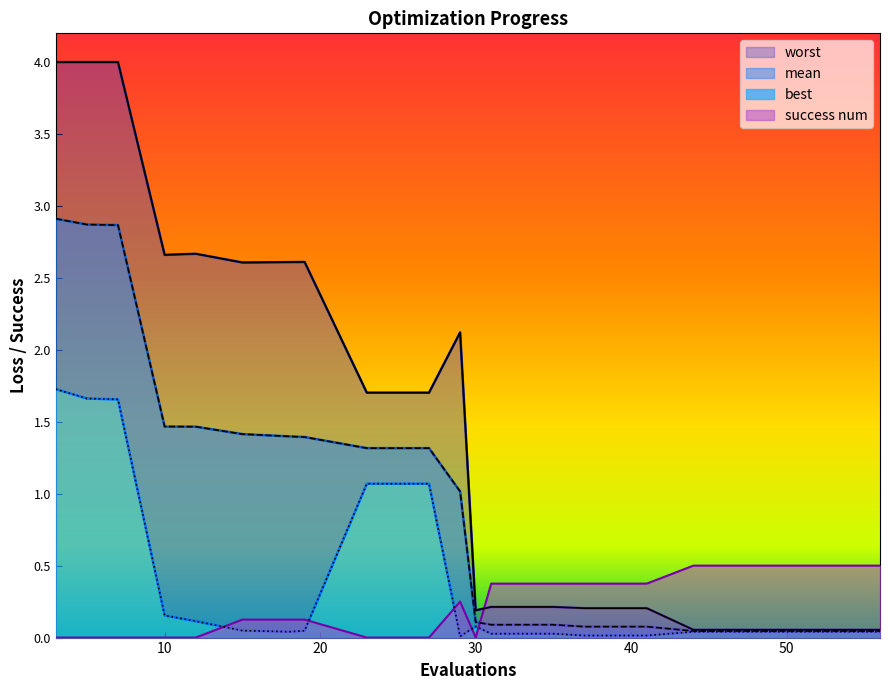

What is the sum of the worst values at 12 and 35?

2.9